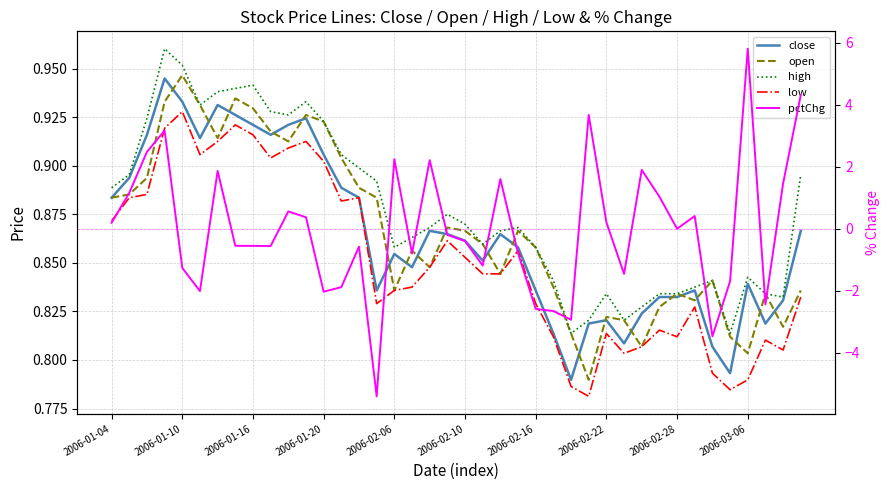

The high series shows 0.3 at 30. True or false?

False